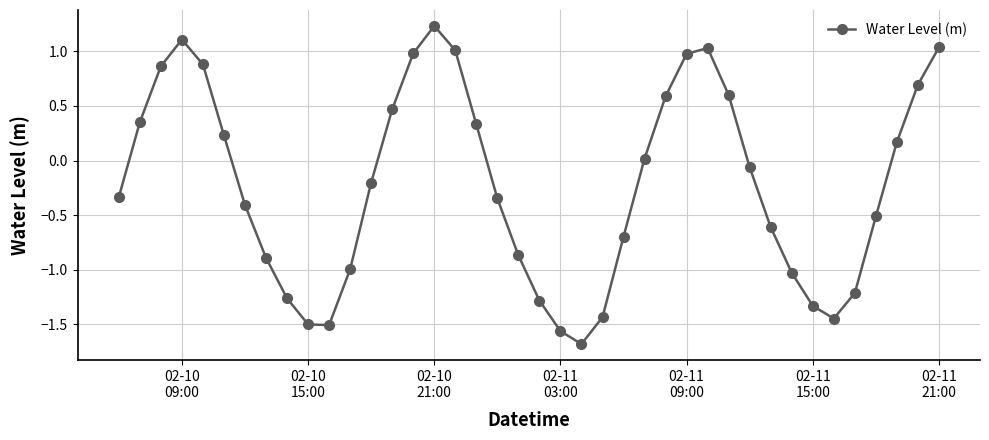

How many points are higher than both their immediate neighbors (excluding endpoints)?

3